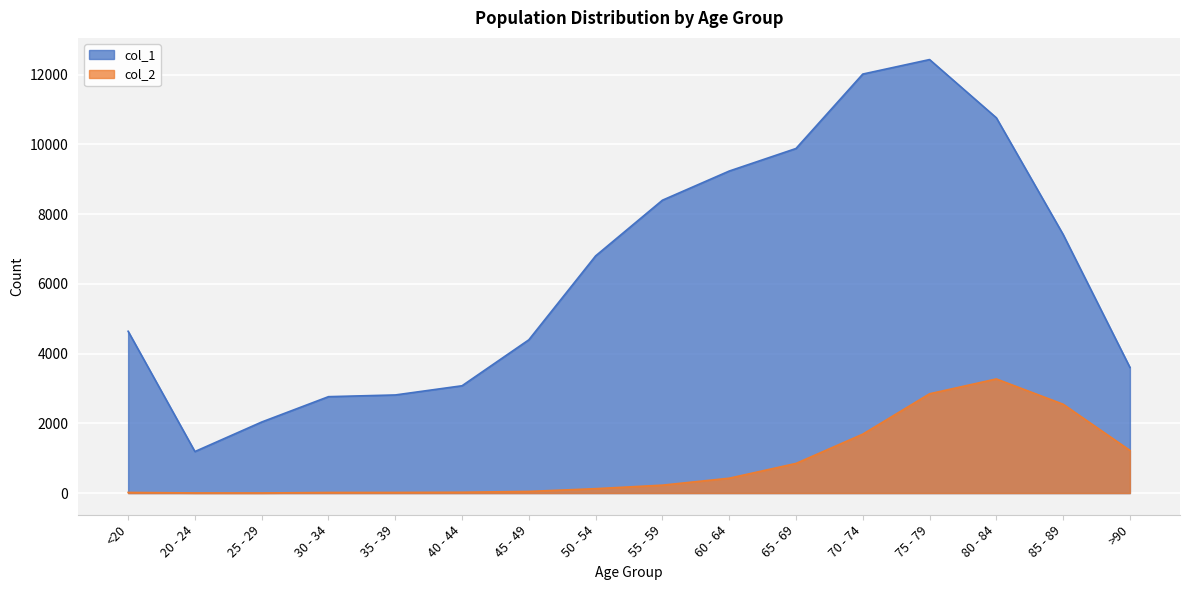

Is the value of col_1 at 65 - 69 greater than the value of col_2 at 45 - 49?

Yes